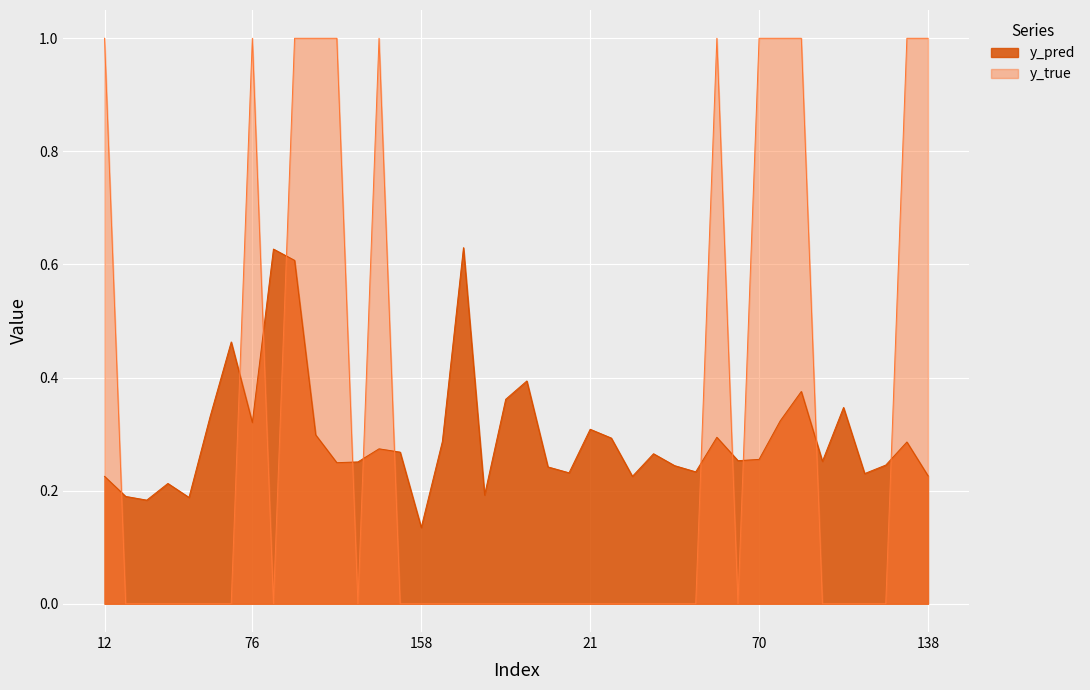

List the series in order of their overall mean, highest first.

y_true, y_pred